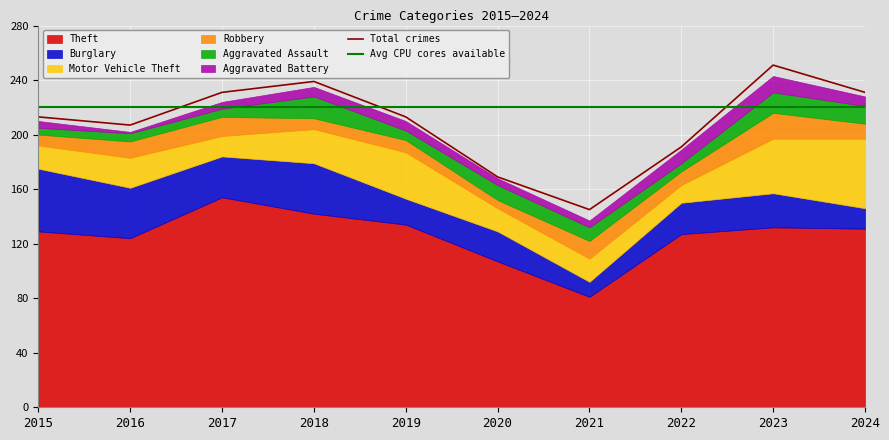

Where is the first local maximum for Aggravated Assault?

2018